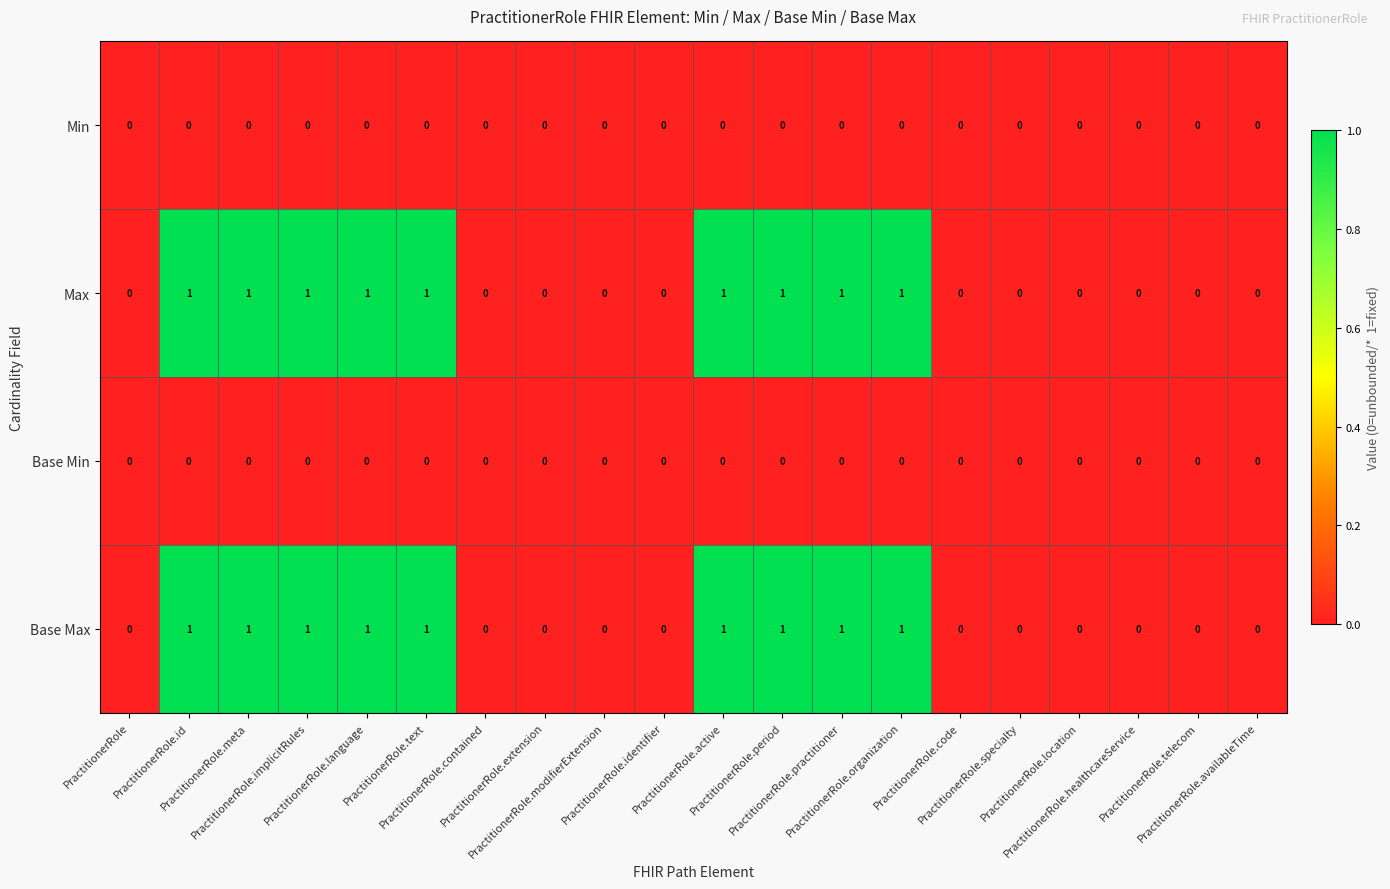

Count the Max values in the range 0 to 1.

20